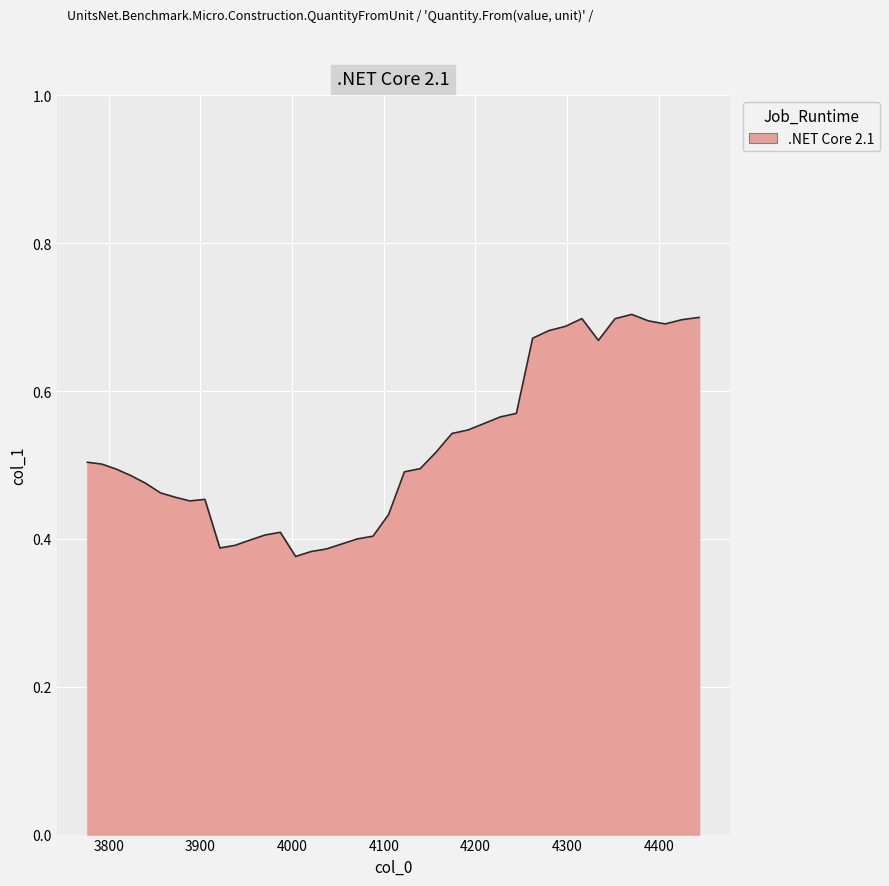

What is the difference between the maximum and minimum values?

0.3